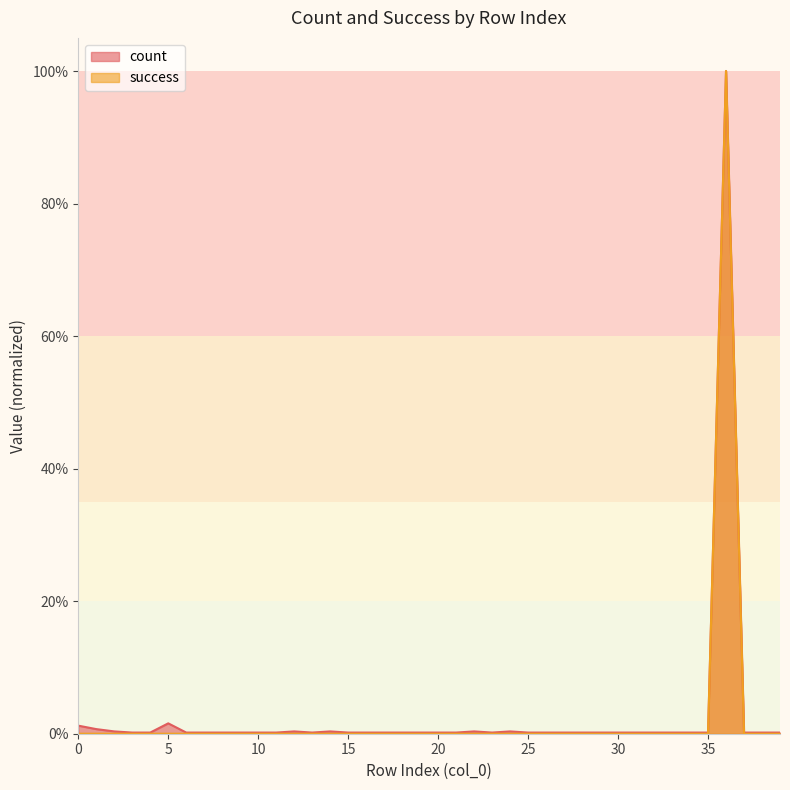

What is the maximum value for success?

1.0